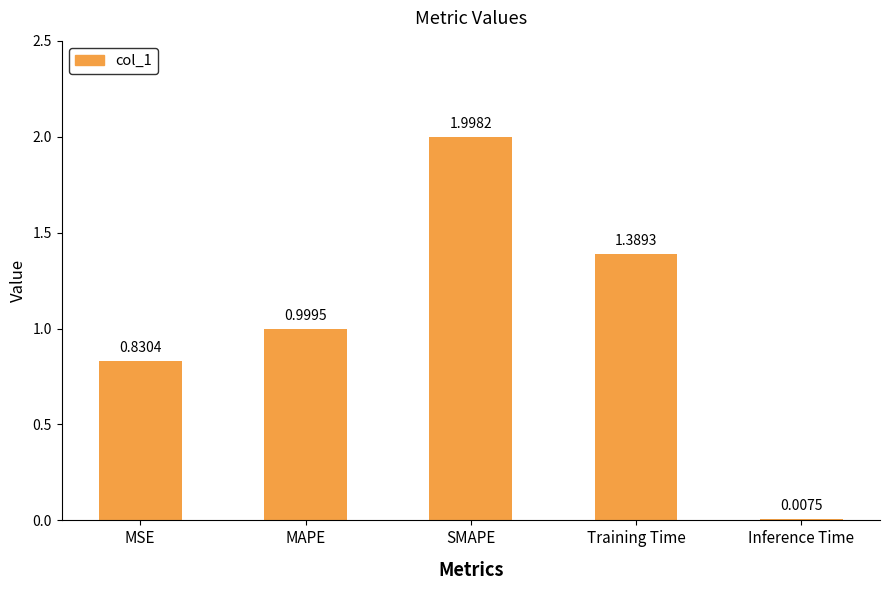

What is the change in value from MAPE to Training Time?

+0.4